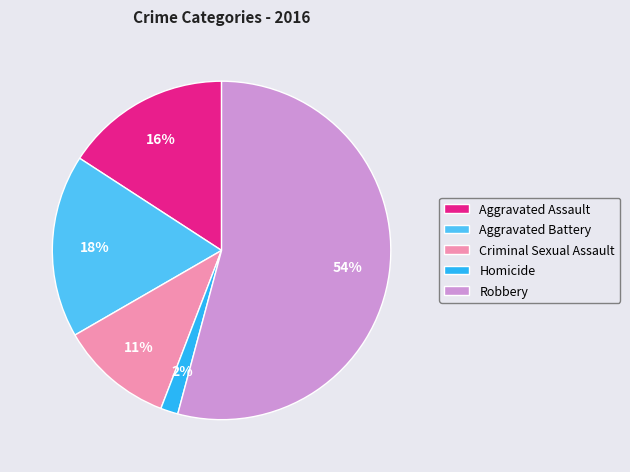

Do Aggravated Assault and Aggravated Battery together represent more than half of the pie?

No